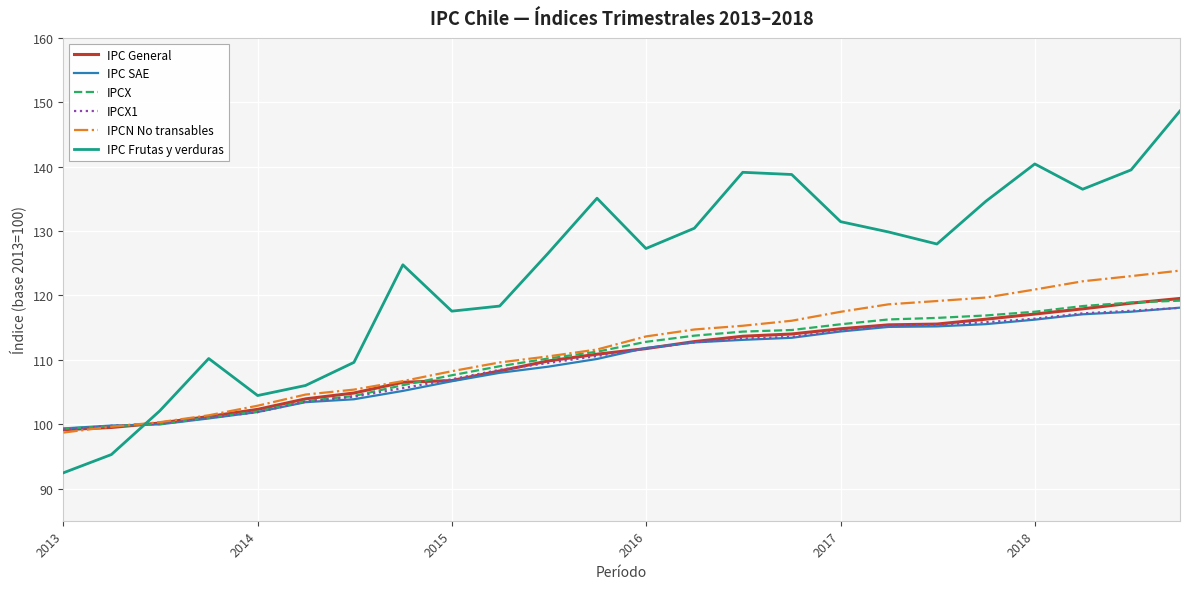

Which series has the largest total across all categories?

IPC Frutas y verduras